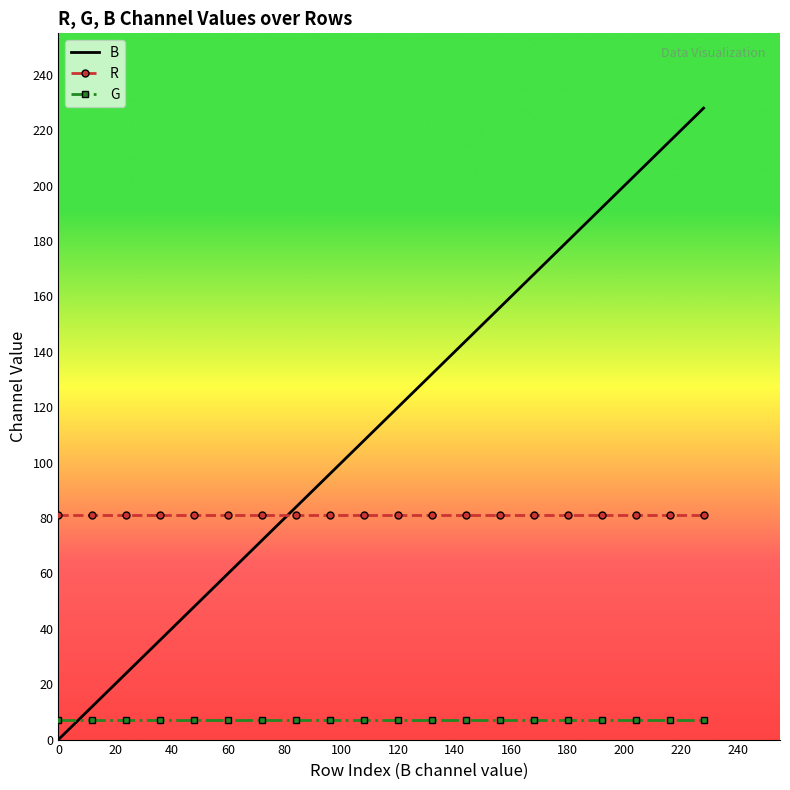

Which series has the largest total across all categories?

B